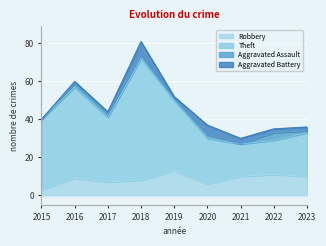

List the labels in order of Theft value, smallest first.

2021, 2022, 2020, 2023, 2015, 2017, 2019, 2016, 2018